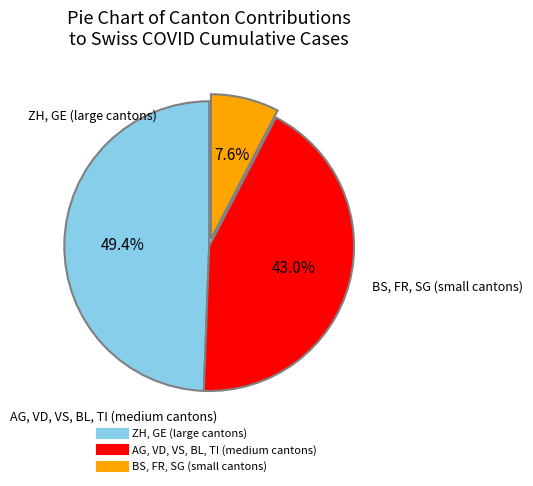

Is there a majority slice in this chart?

No